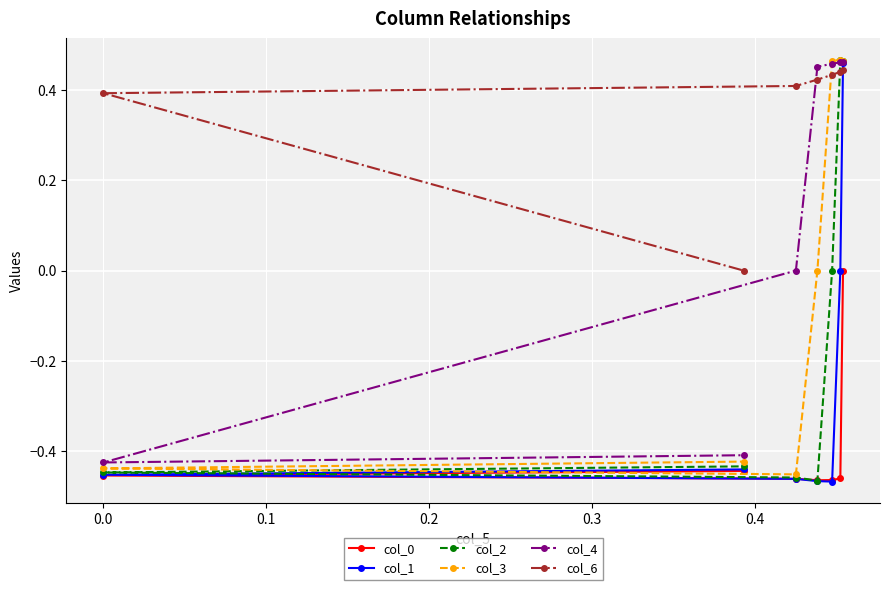

True or false: col_2 has more than 1 points higher than both neighbors.

False